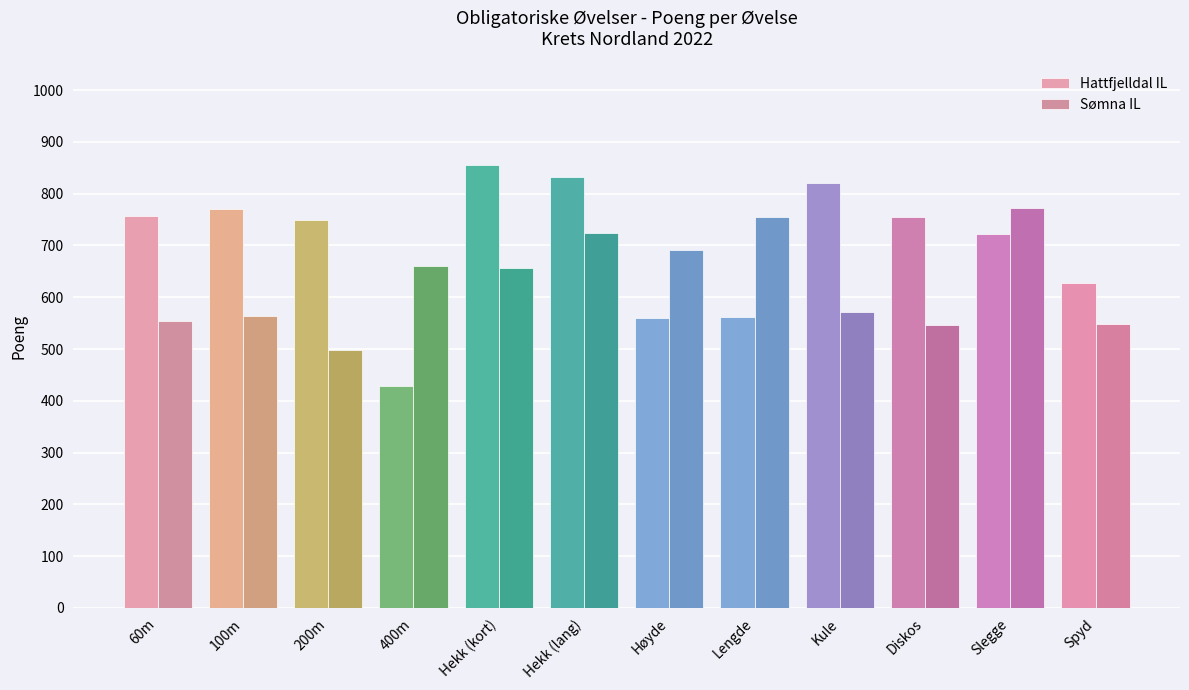

How many groups of bars are there?

12